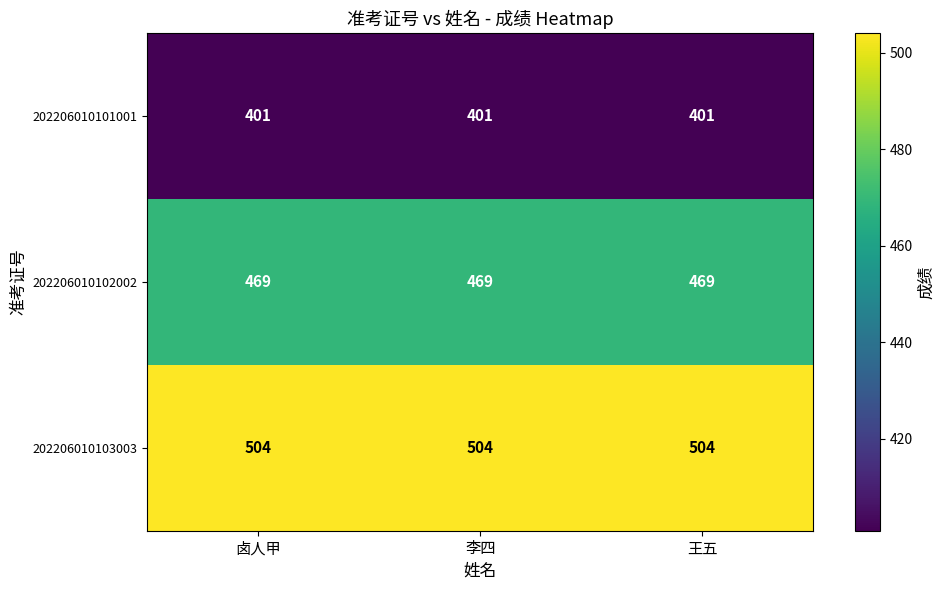

What is the total value across all series at 卤人甲?

1374